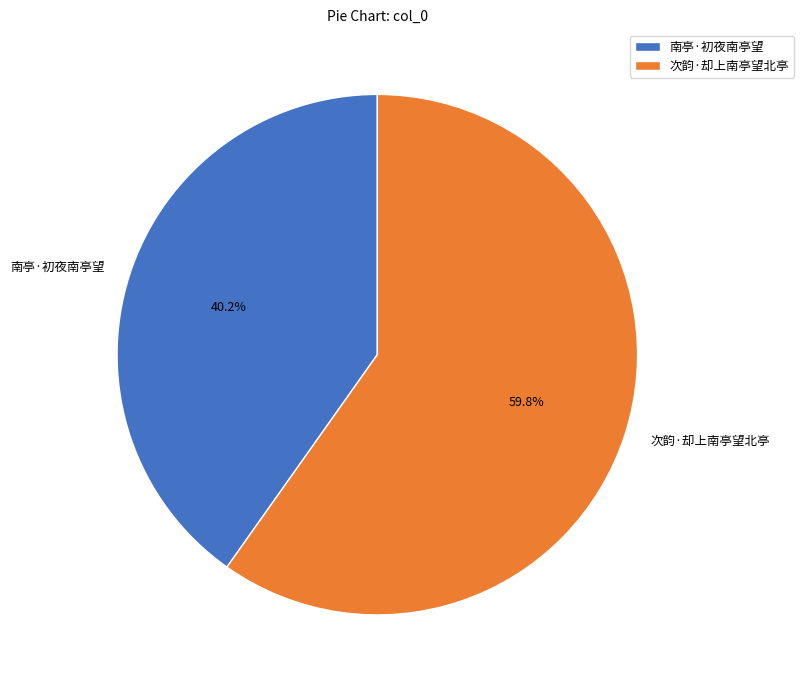

Which has a higher value, 次韵·却上南亭望北亭 or 南亭·初夜南亭望?

次韵·却上南亭望北亭